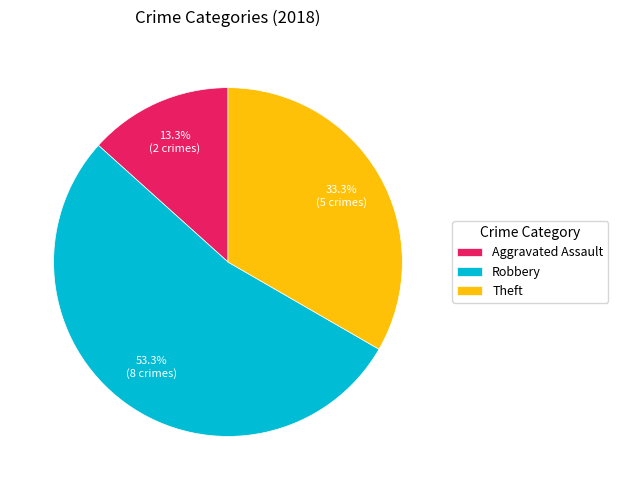

To the nearest percent, what portion does Theft represent?

33%